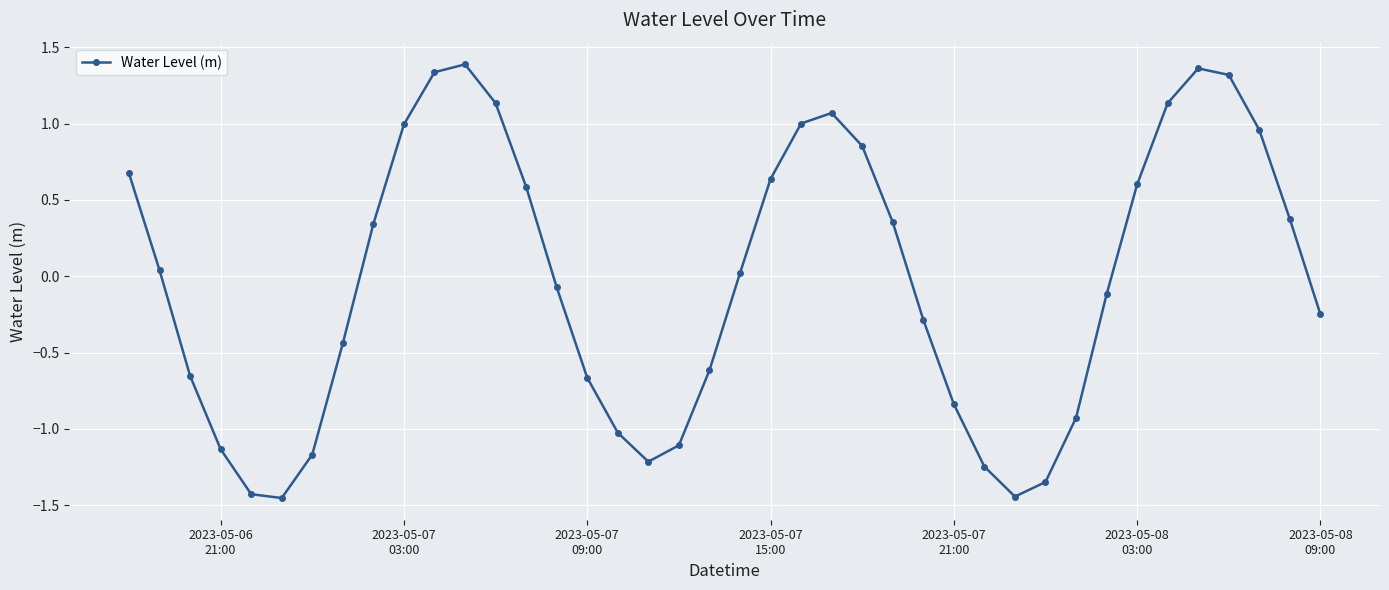

What is the difference between the maximum and minimum values?

2.8